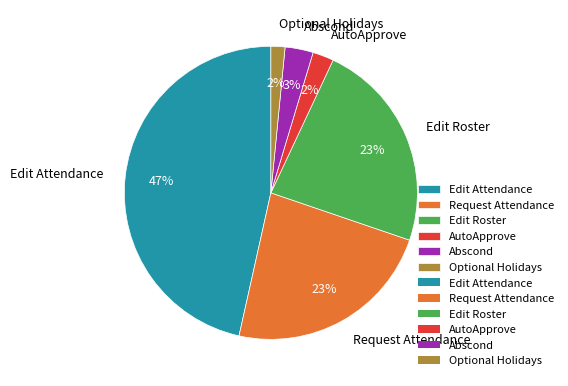

Do Edit Roster and Request Attendance together represent more than half of the pie?

No